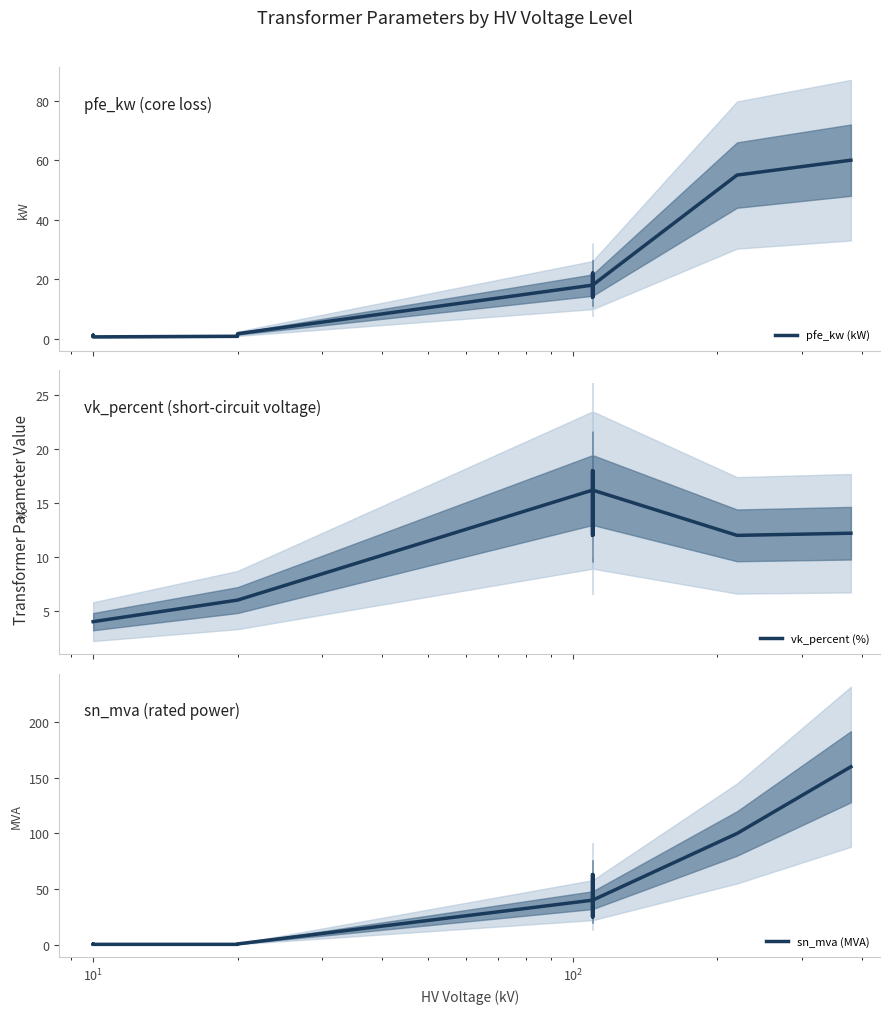

Is this an area chart (filled region under the line)?

No